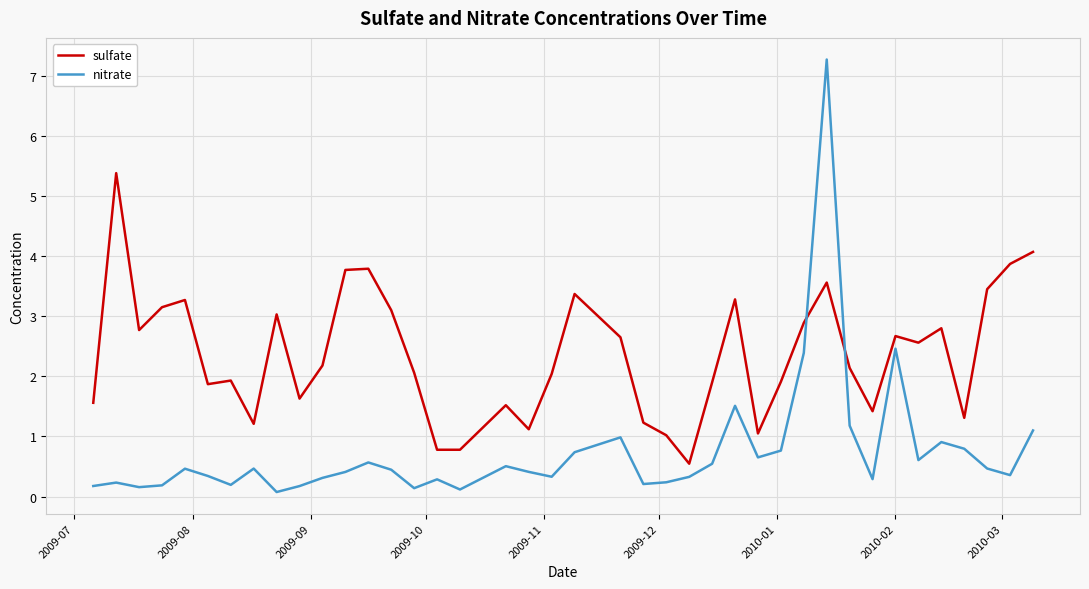

What is the average value of the sulfate series?

2.4